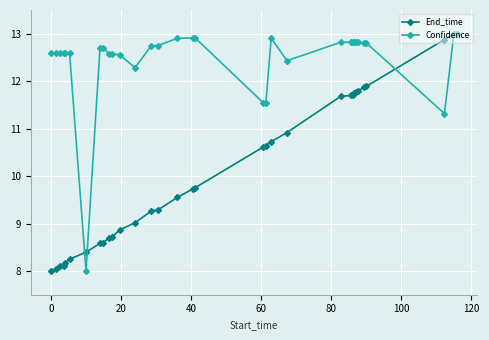

What is the difference between the second highest and second lowest values in the Confidence series?

1.7